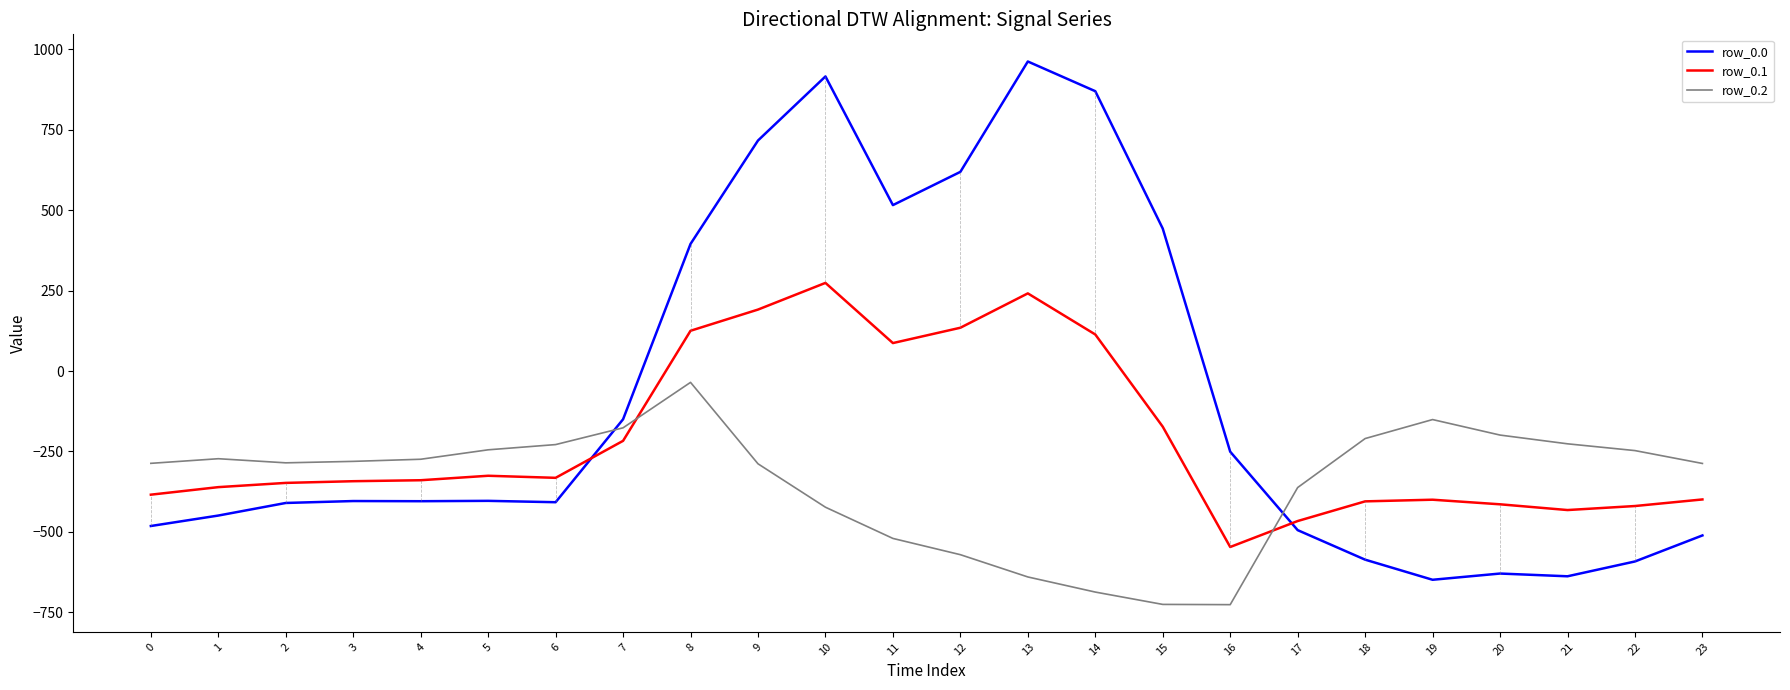

Which category has the lowest value in the row_0.1 series?

16